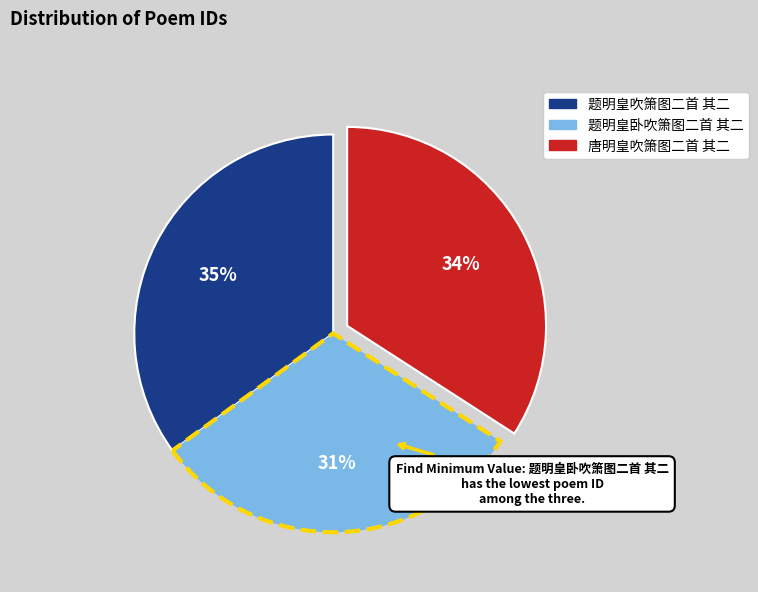

To the nearest percent, what is the difference between the 题明皇卧吹箫图二首 其二 and 题明皇吹箫图二首 其二 slice percentages?

4%